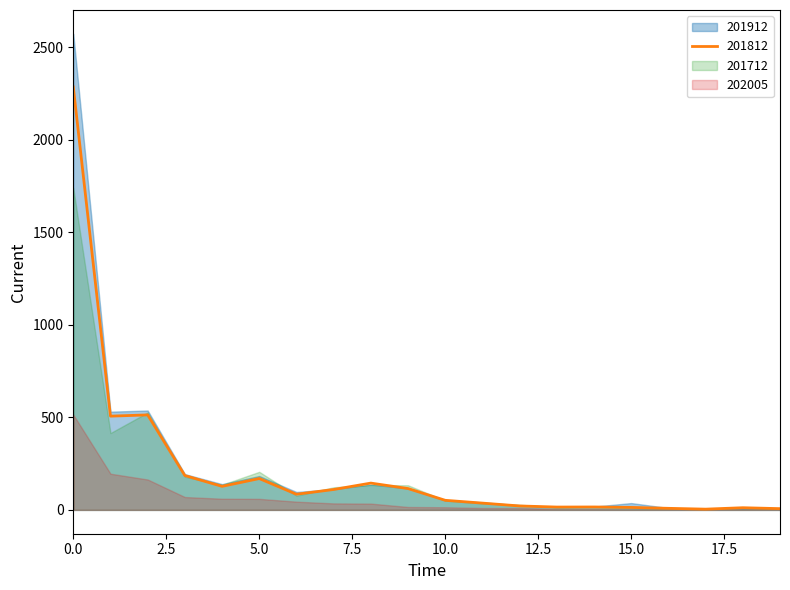

The value of 202005 at SINGAPORE is 23.0. True or false?

False